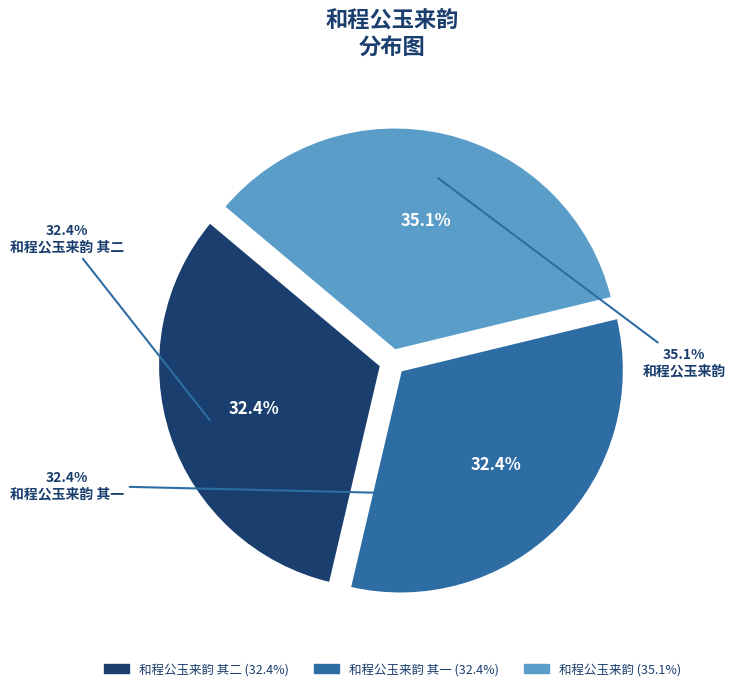

Approximately how many times larger is the value at 和程公玉来韵 compared to 和程公玉来韵 其二?

1.1